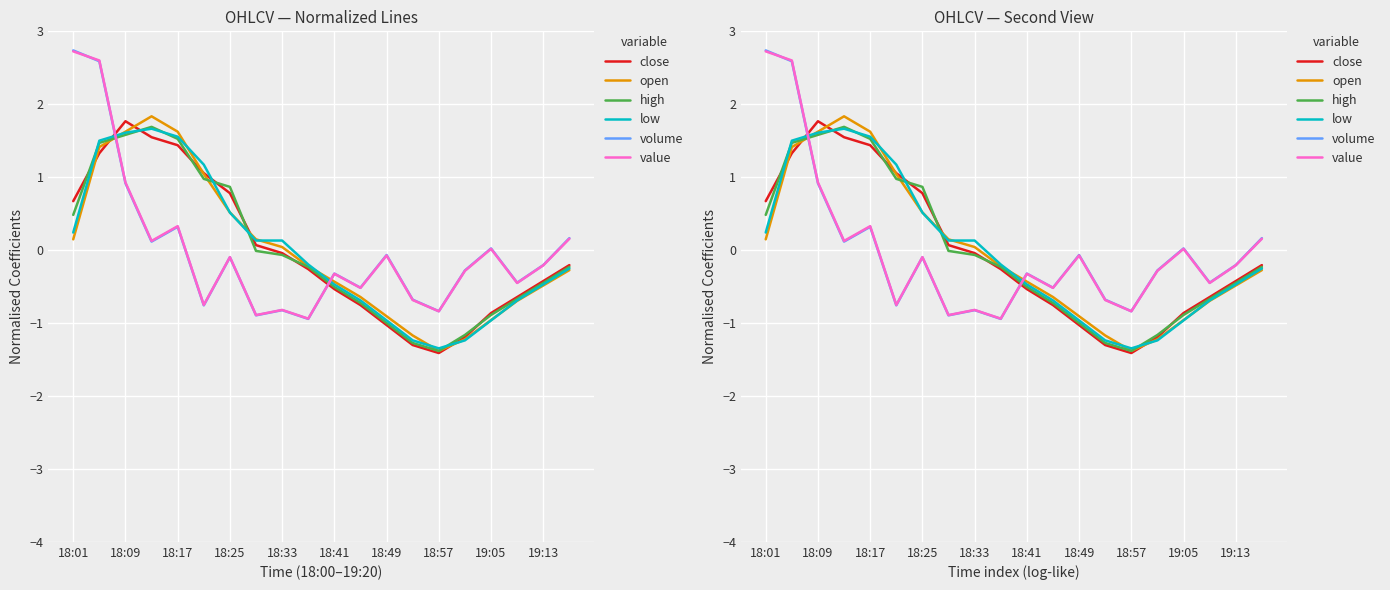

Is the value of open at 13 greater than the value of high at 16?

No